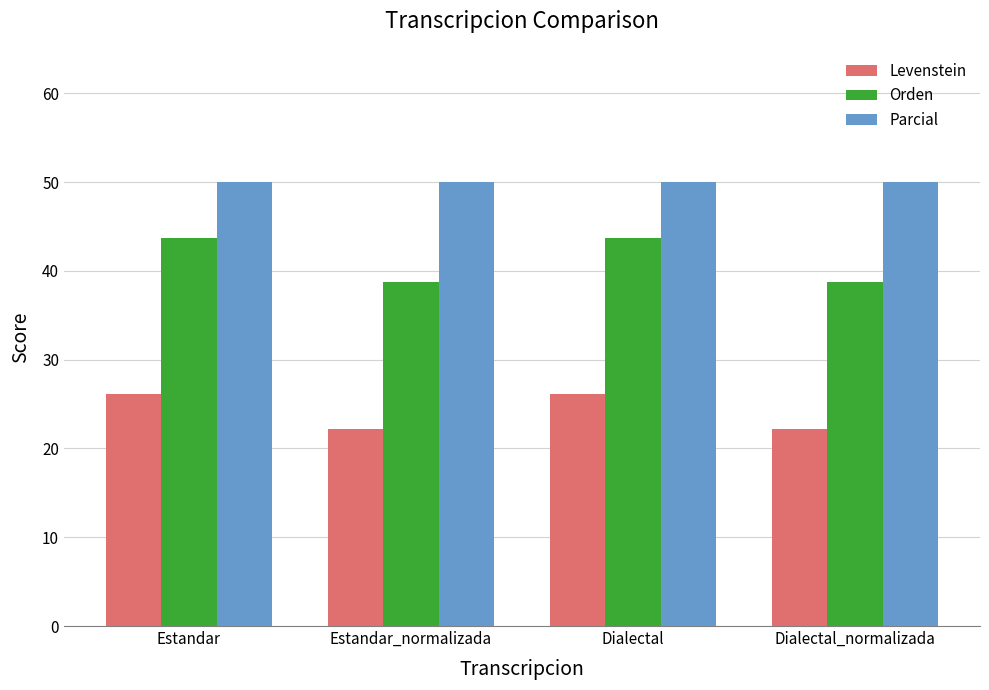

What are all the series names shown in the legend?

Levenstein, Orden, Parcial